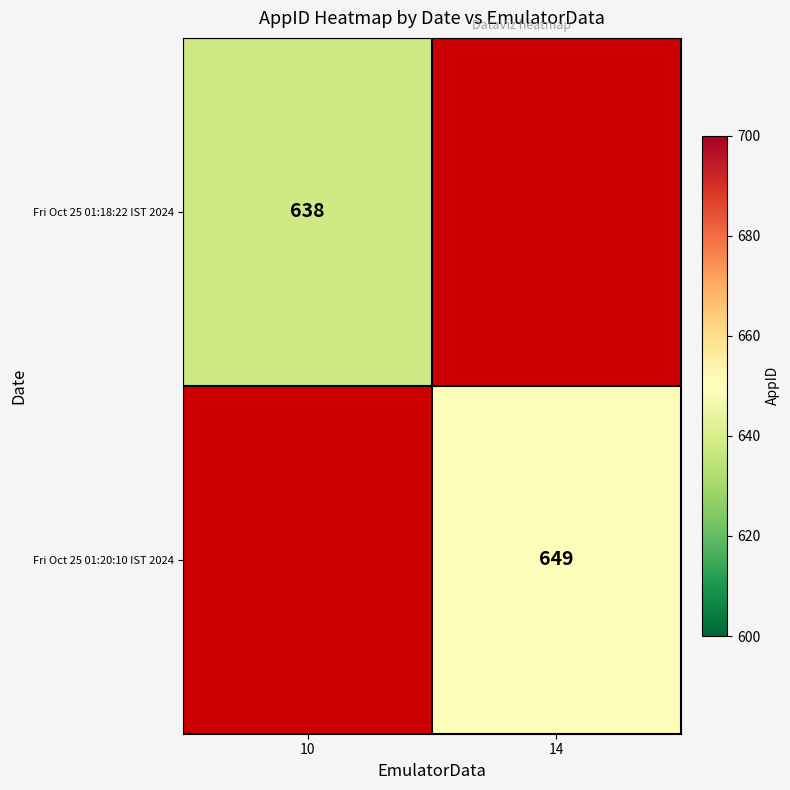

Which has a higher value, 10 or 14?

14